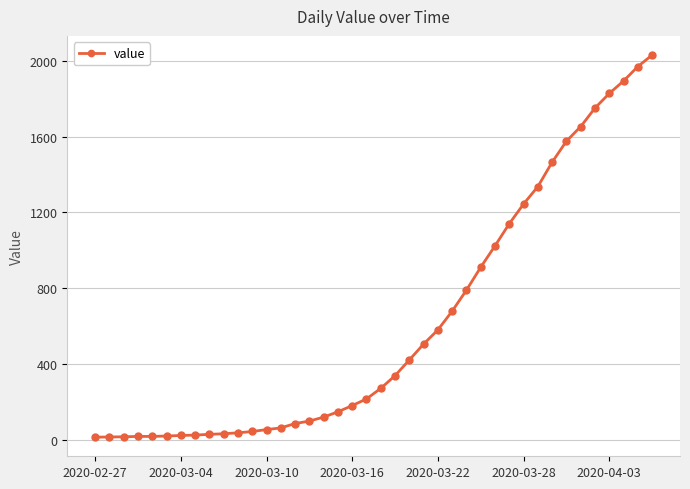

What is the difference between the maximum and minimum values?

2019